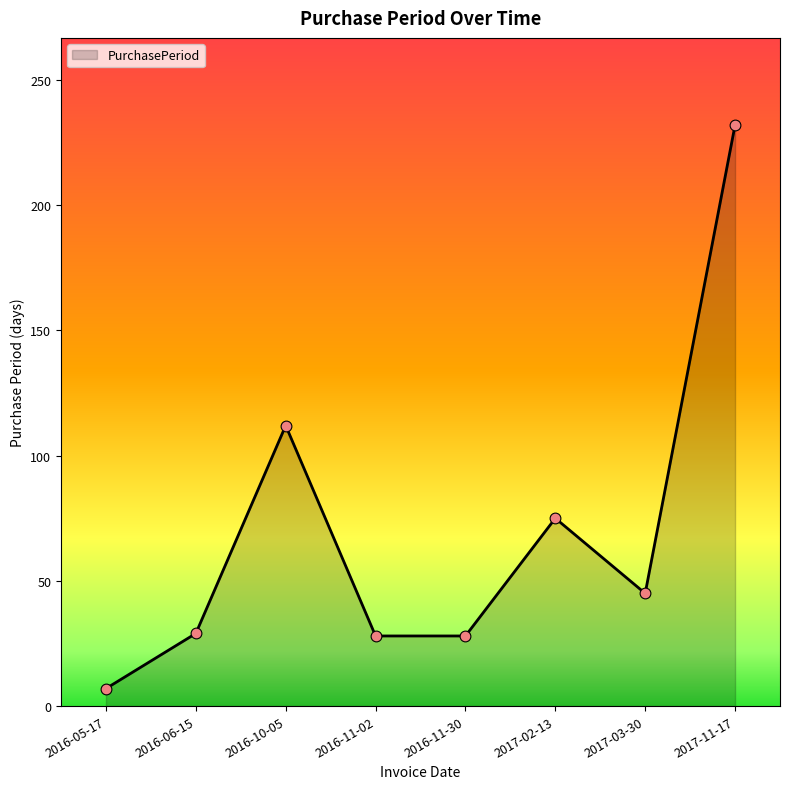

Approximately how many times larger is the value at 2016-06-15 compared to 2016-10-05?

0.3